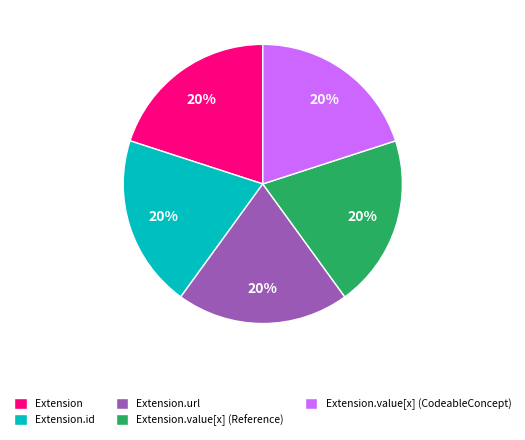

Is it true that Extension is 8% of the pie?

False